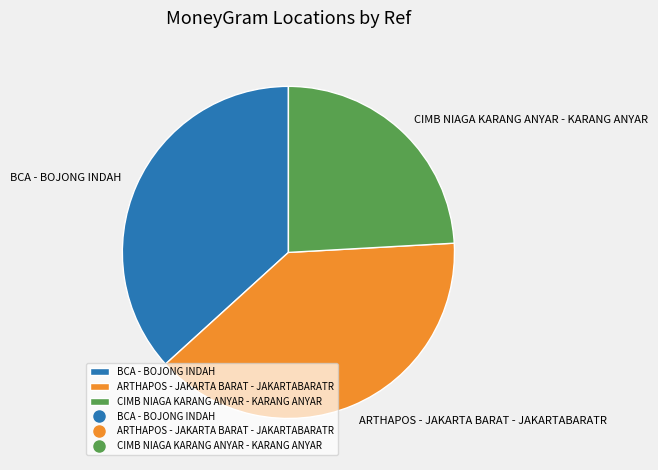

Rank the categories by value from highest to lowest.

ARTHAPOS - JAKARTA BARAT - JAKARTABARATR, BCA - BOJONG INDAH, CIMB NIAGA KARANG ANYAR - KARANG ANYAR